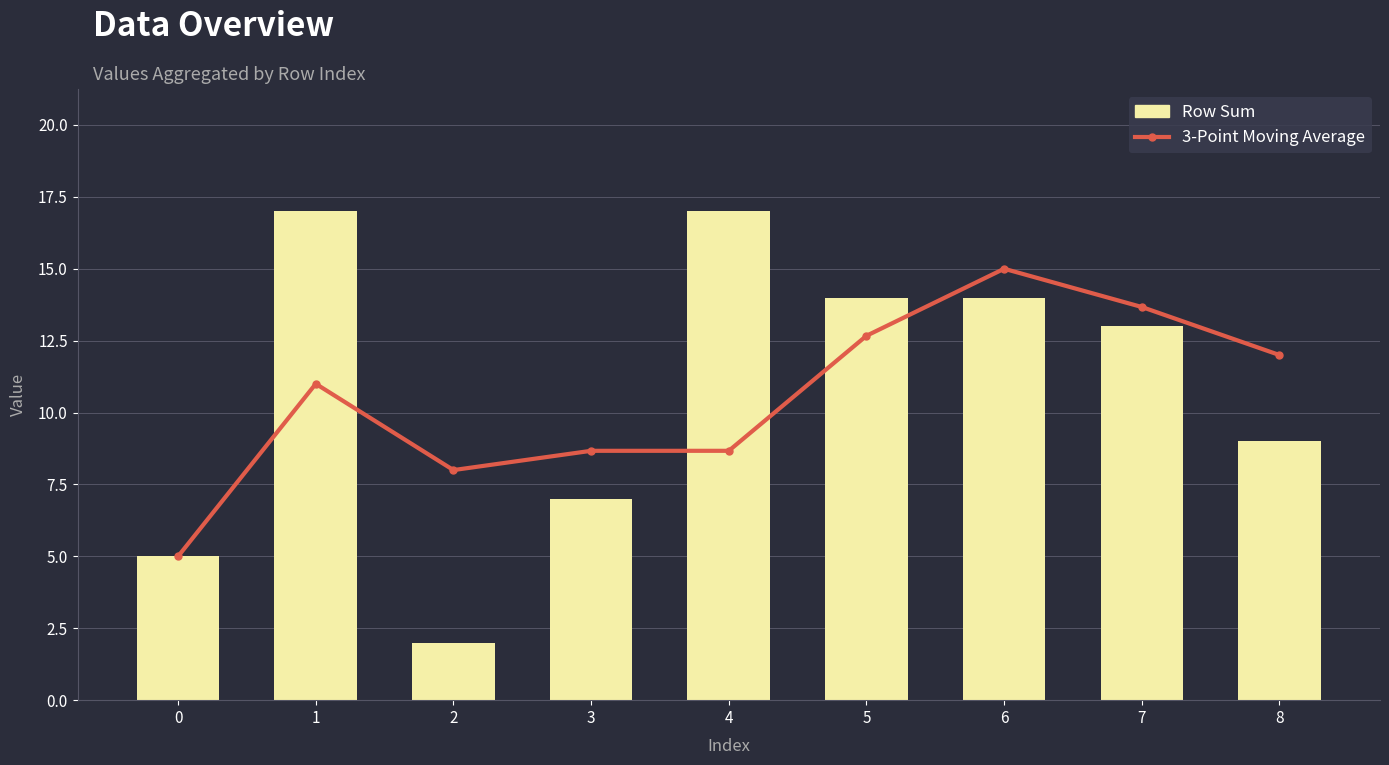

What is the minimum value shown in the chart?

2.0